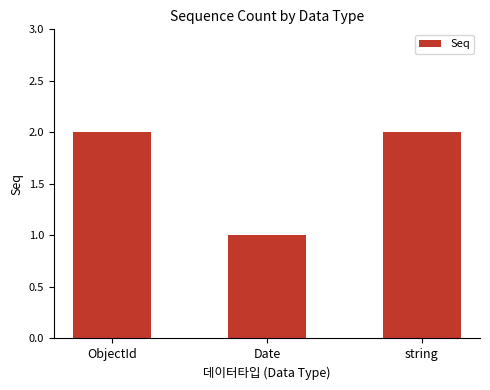

Reading left to right, transcribe all the data shown in this chart.

ObjectId=2	Date=1	string=2